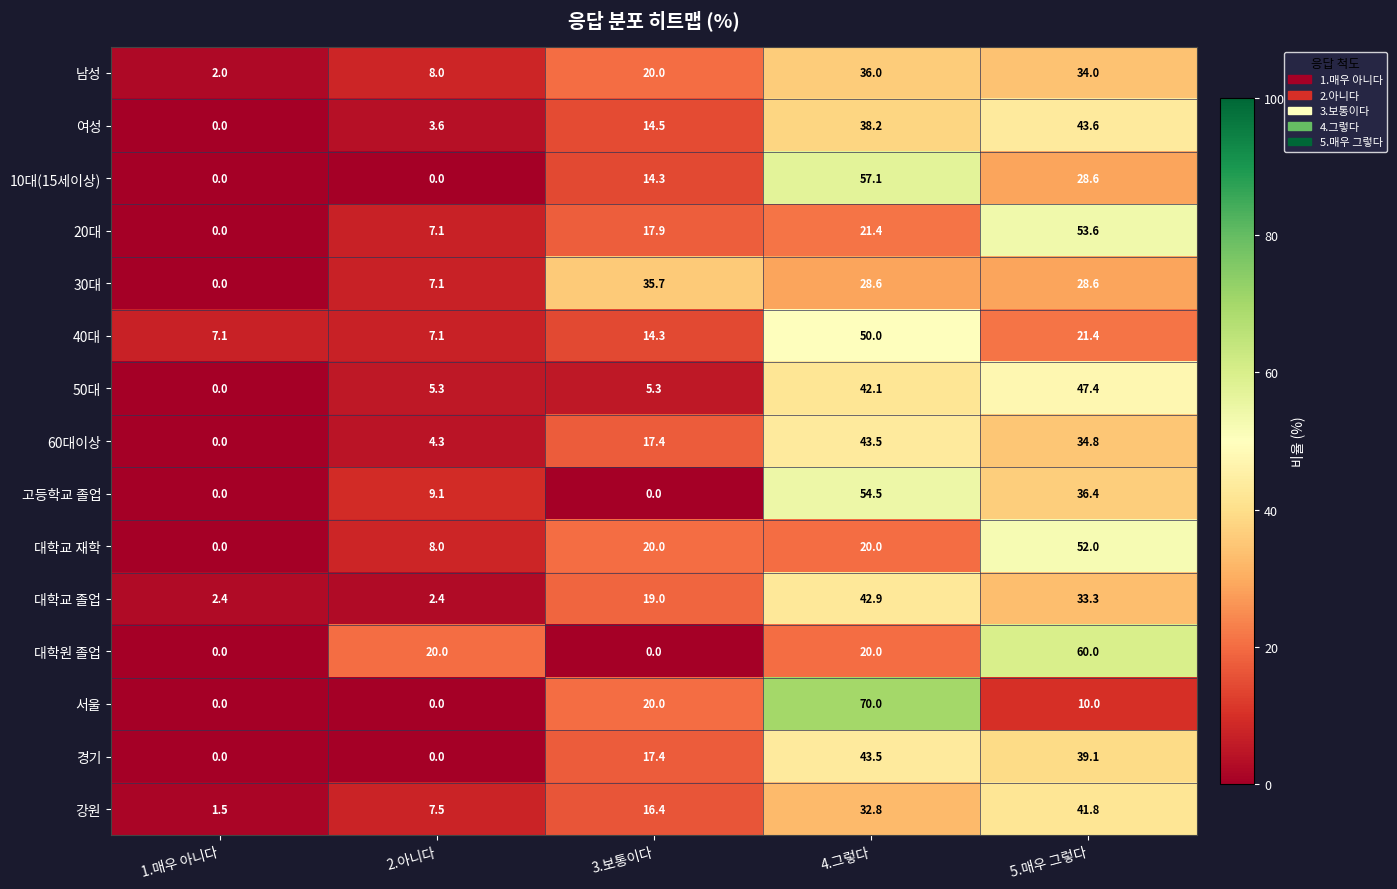

The 서울 series shows 99.8 at 4.그렇다. True or false?

False